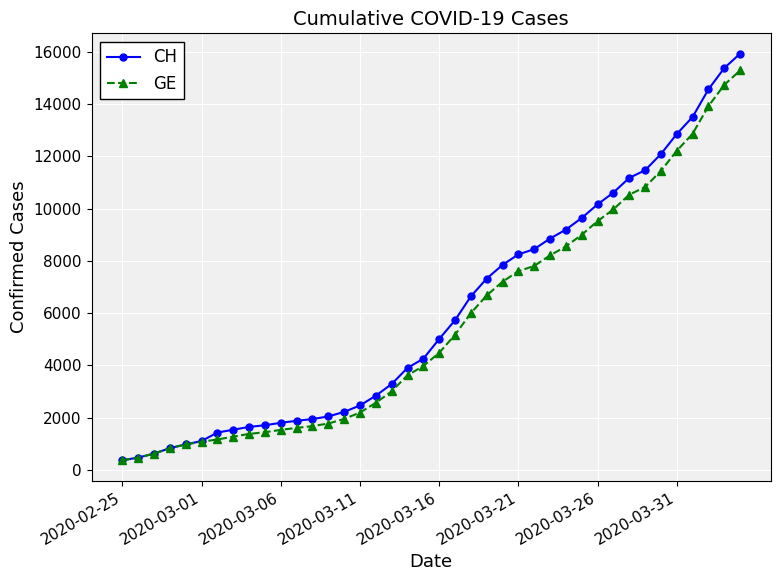

What is the minimum value for GE?

375